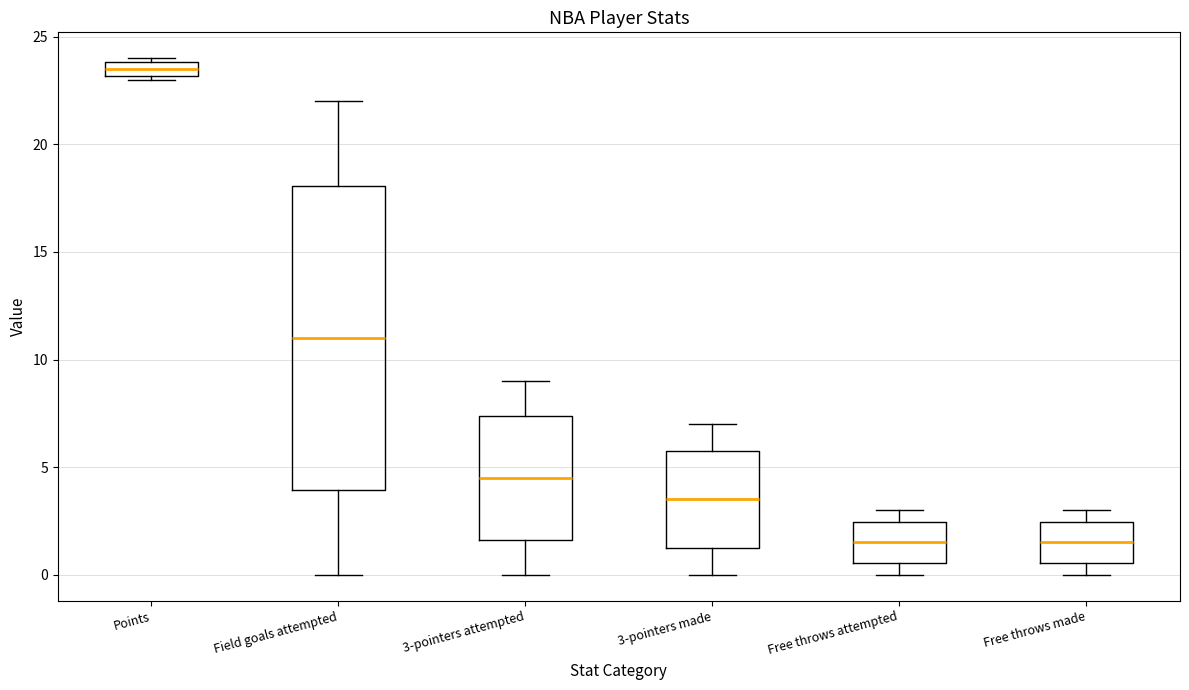

Comparing the boxes themselves (not the whiskers), which one is the tallest?

Field goals attempted